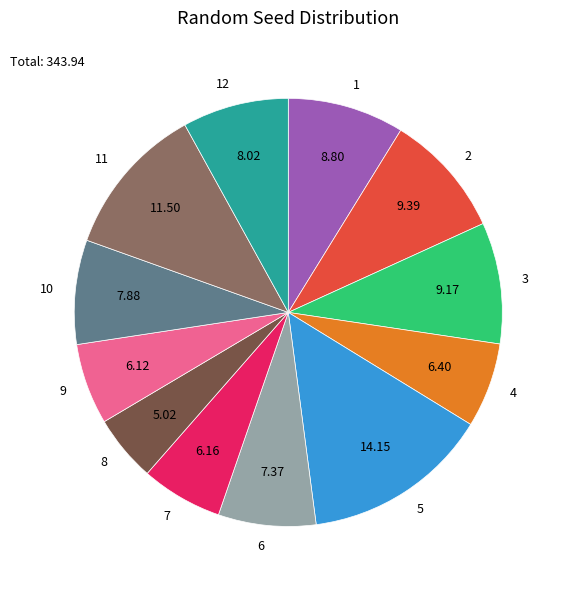

Between 10 and 6, which is larger?

10